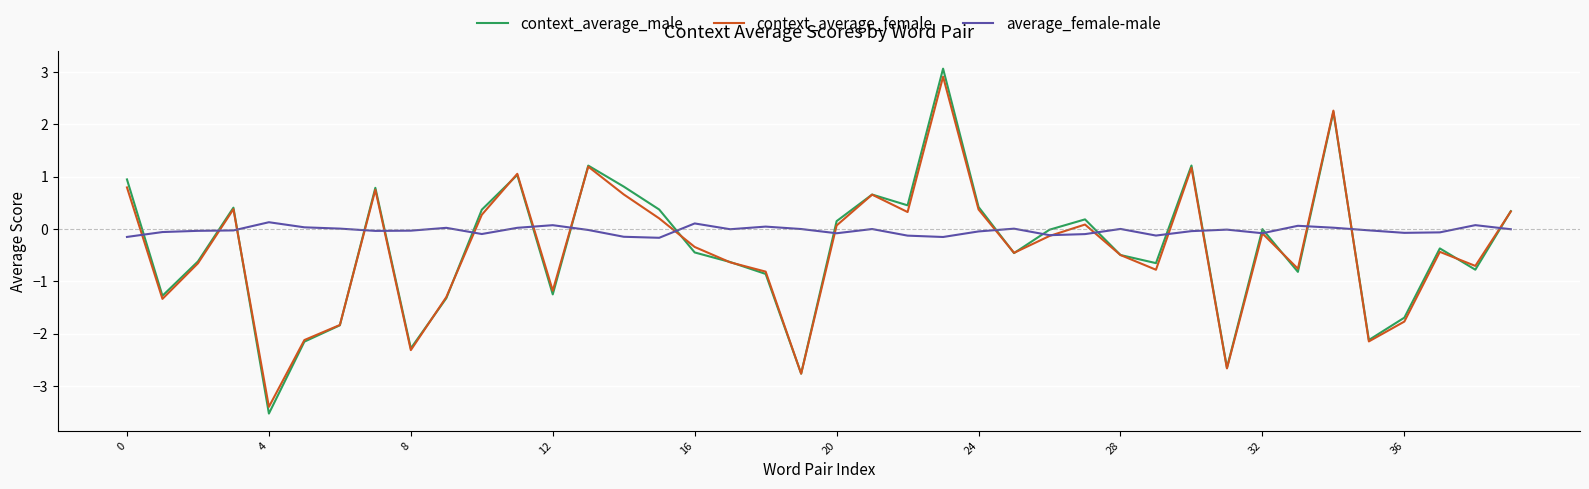

How many values in context_average_female are above zero?

17